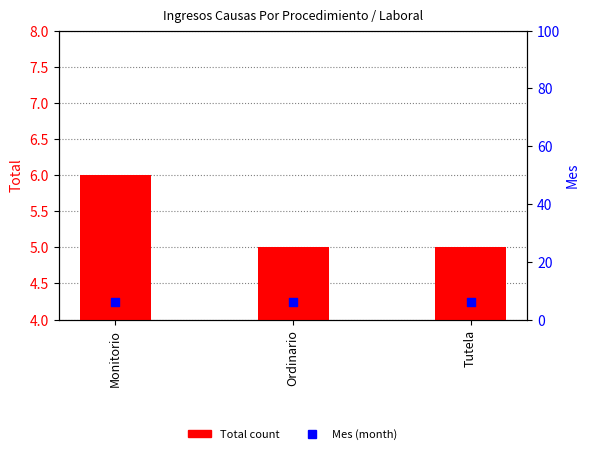

Which series reaches the maximum Y coordinate?

Total count